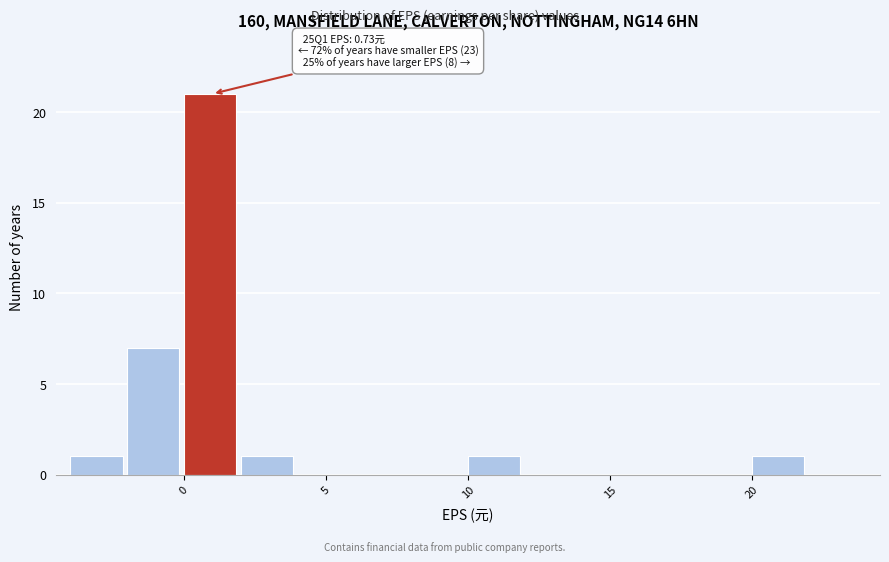

Which range on the x-axis has the tallest bar?

0 to 2